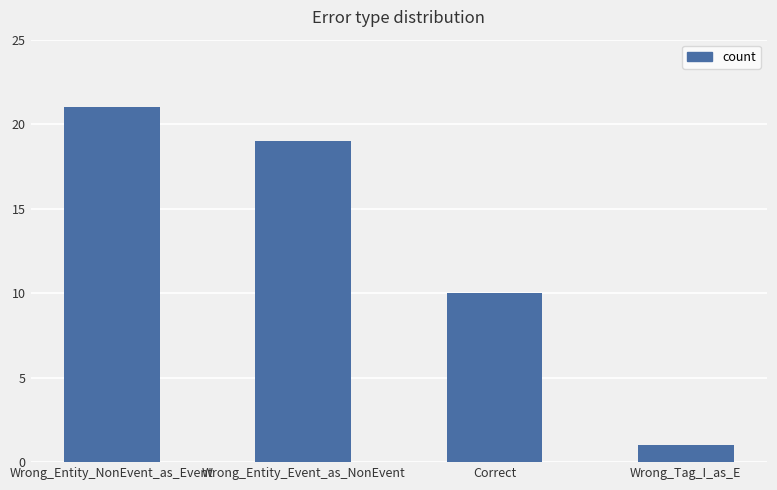

What is the average value?

13